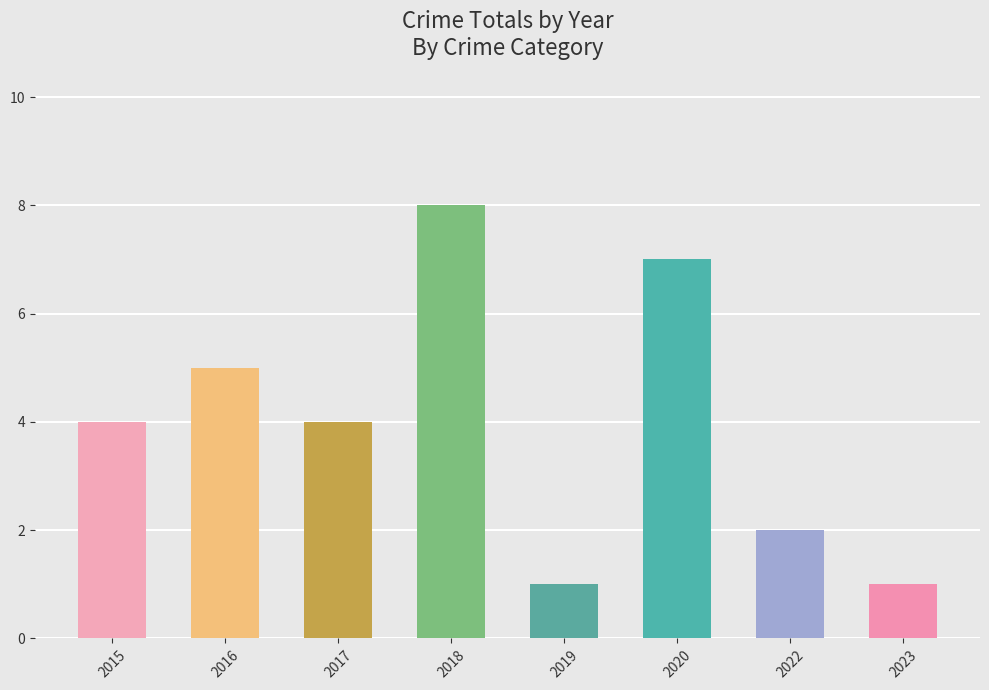

What is the difference between the second highest and minimum values?

6